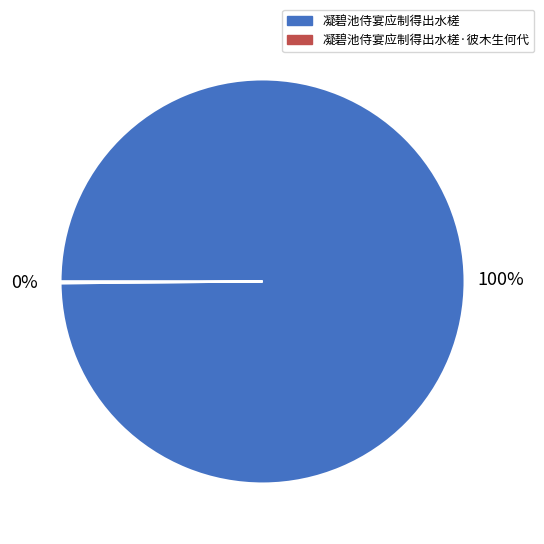

Is 凝碧池侍宴应制得出水槎 the majority of the pie?

Yes